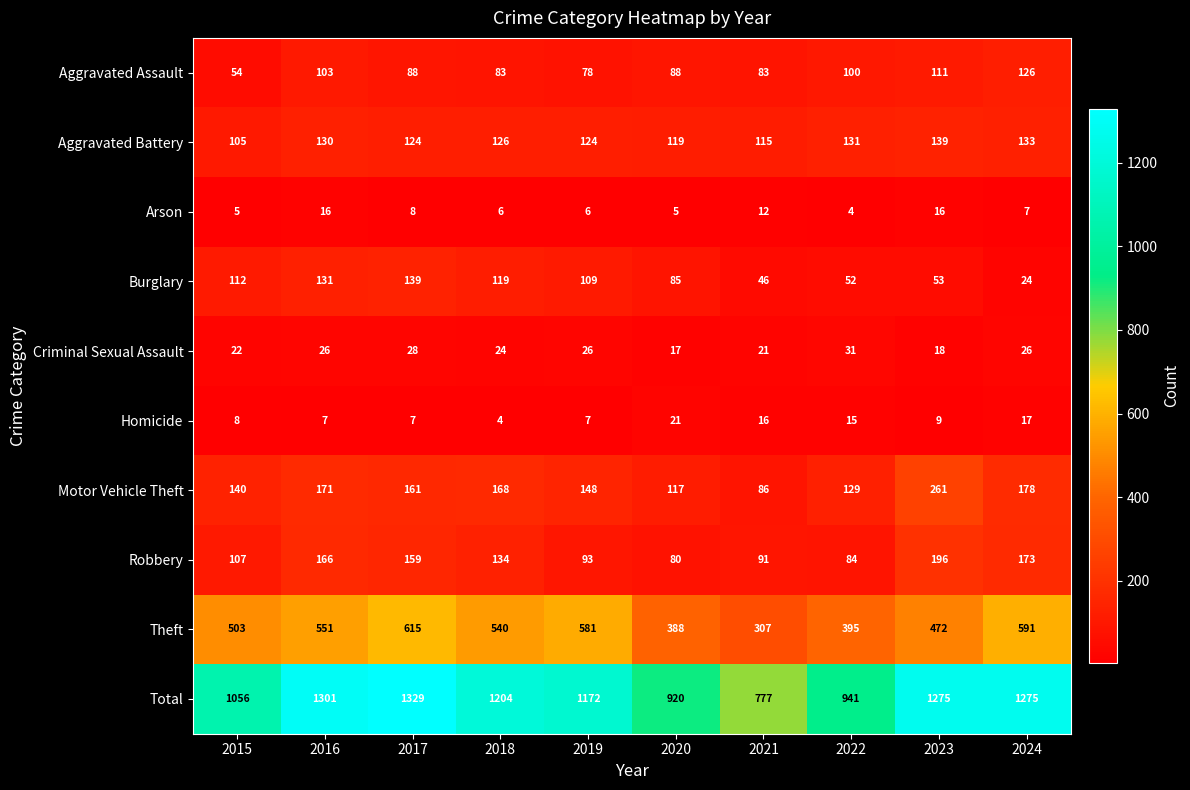

What is the difference between the maximum and second lowest values in the Criminal Sexual Assault series?

13